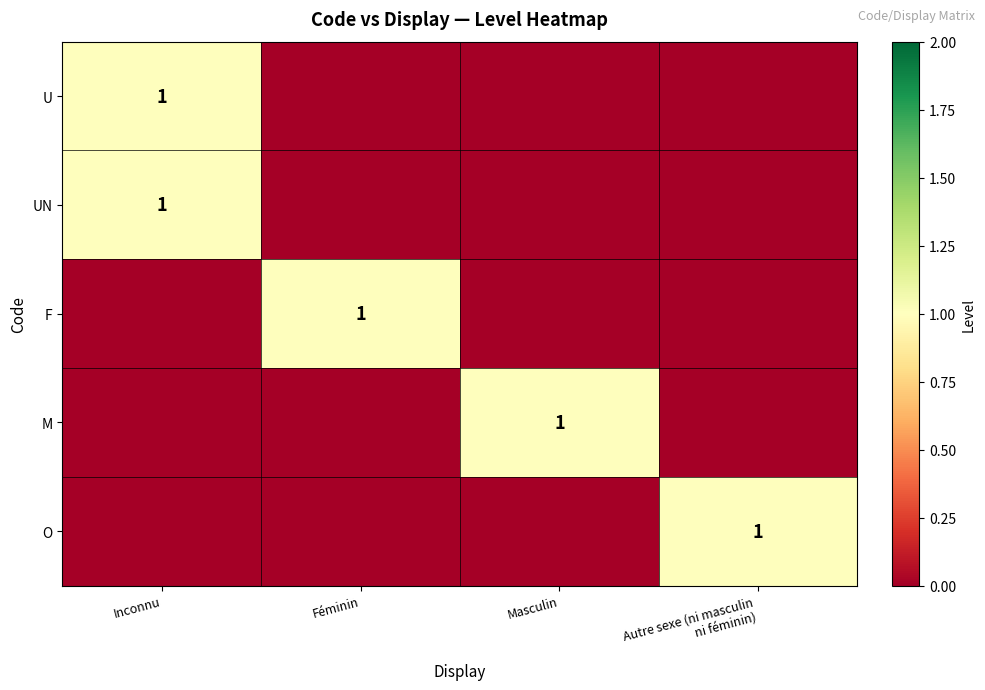

The UN series shows 1 at Inconnu. True or false?

True